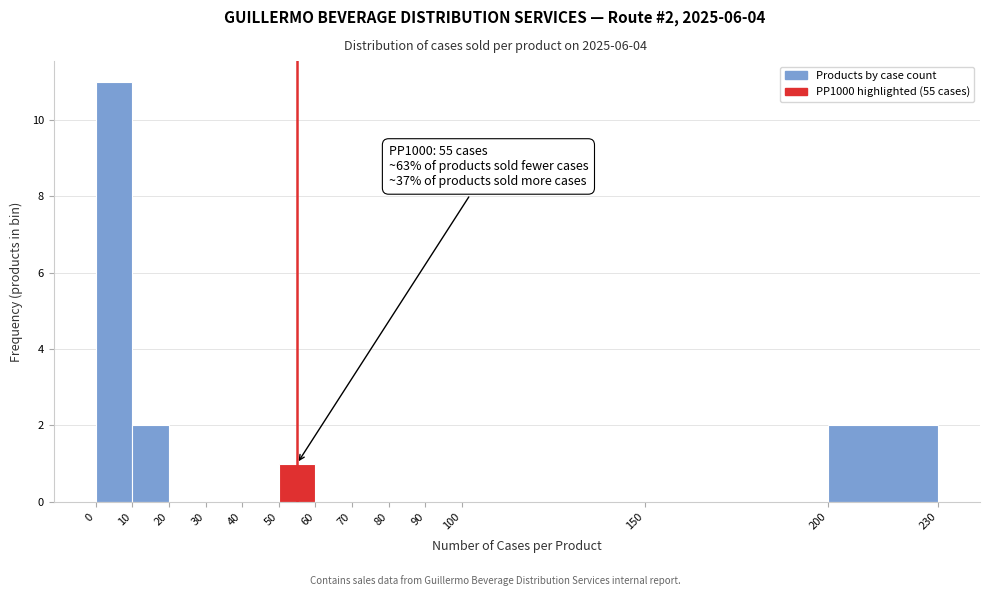

Over which range of the x-axis is the bar tallest?

0 to 10